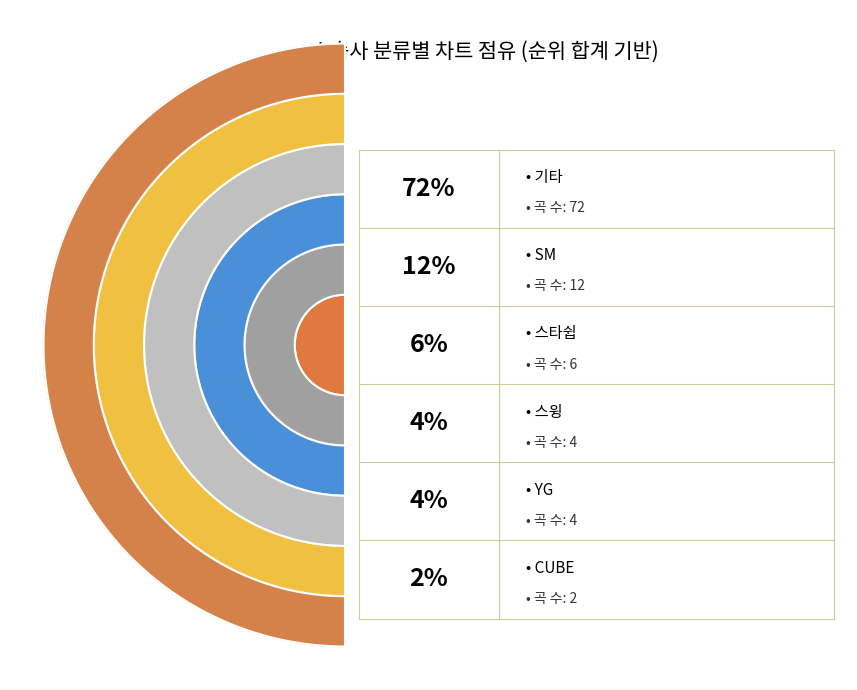

True or false: YG accounts for 1% of the total.

False